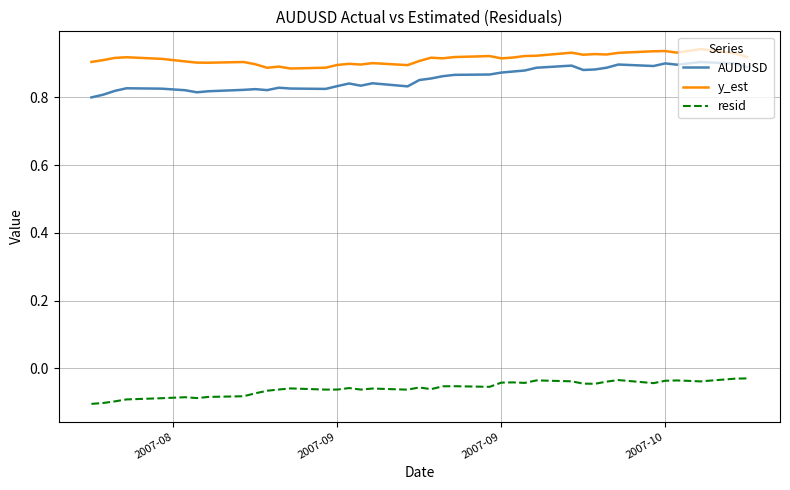

True or false: resid and y_est cross at least once.

False